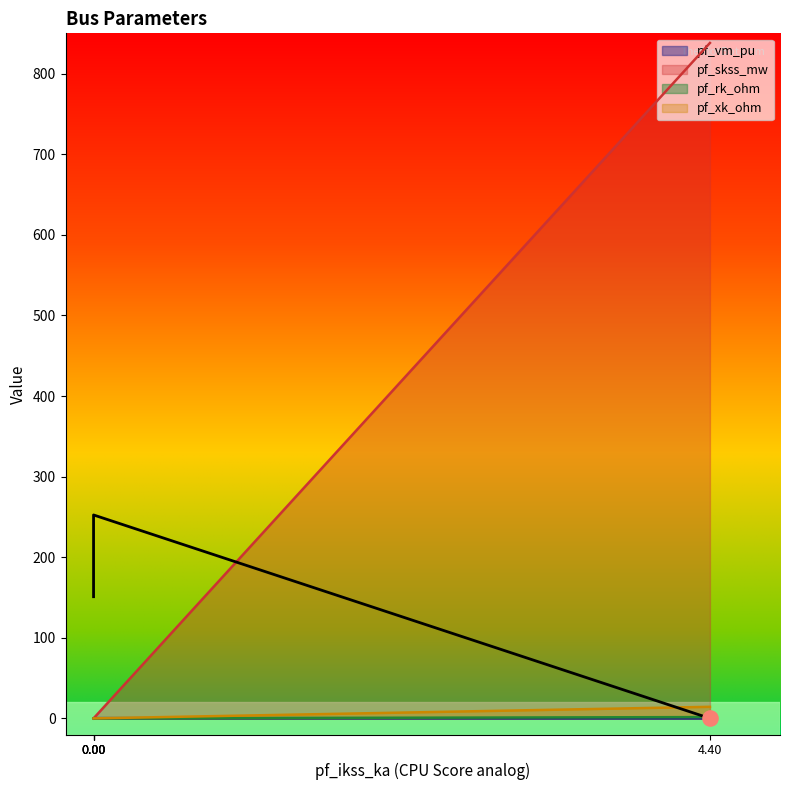

What are all the series names shown in the legend?

pf_vm_pu, pf_skss_mw, pf_rk_ohm, pf_xk_ohm